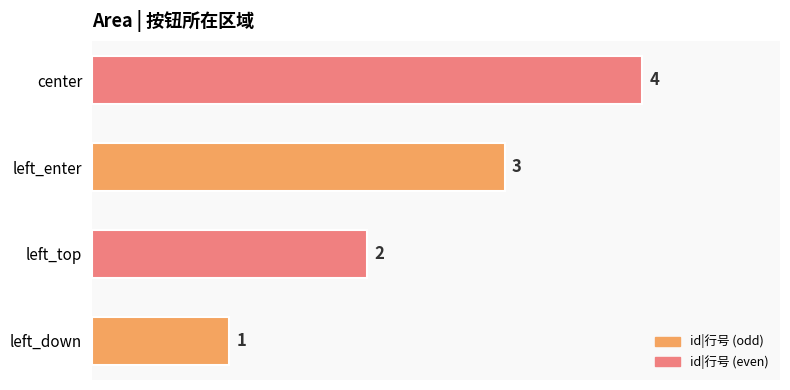

Approximately how many times larger is the value at left_down compared to left_top?

0.5